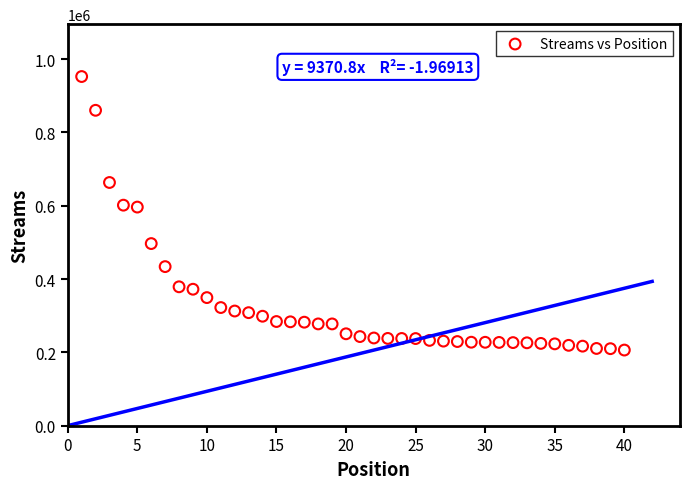

What is the range of Y values (max minus min)?

746365